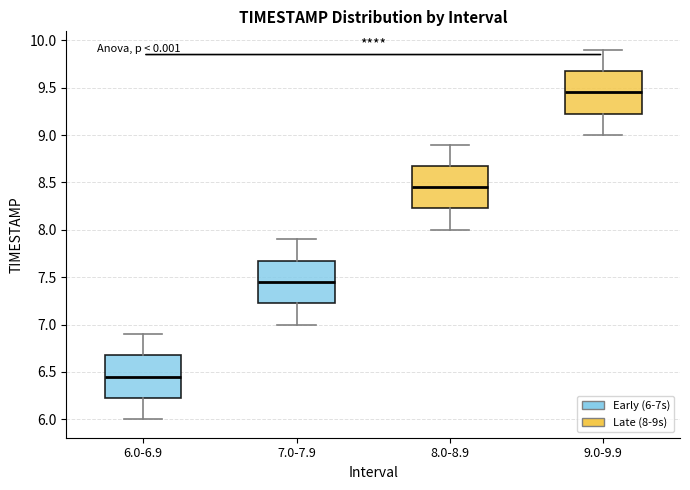

Which box has the lowest median line?

6.0-6.9